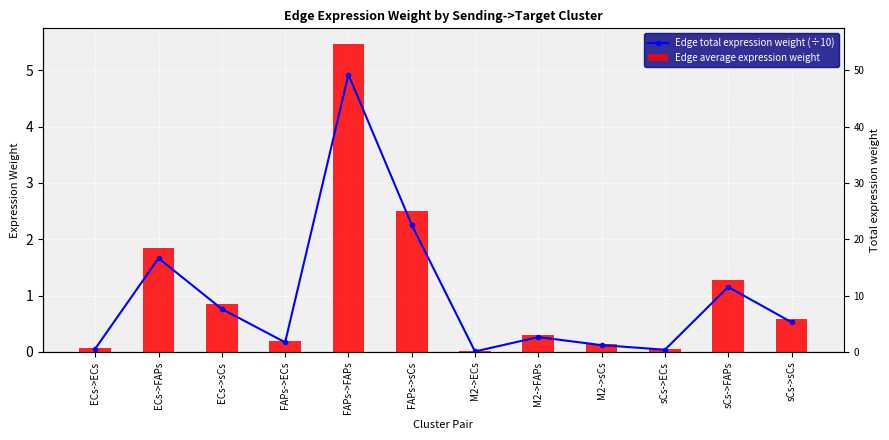

At which category does the chart reach its minimum across all series?

M2->ECs